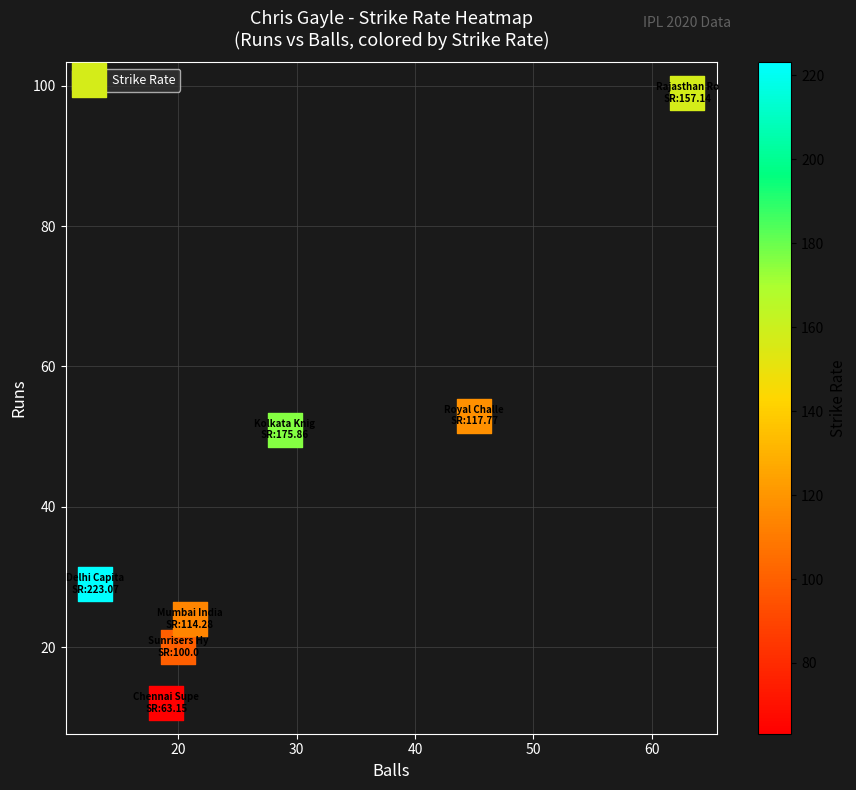

What Y value in the scatter plot is closest to 55?

53